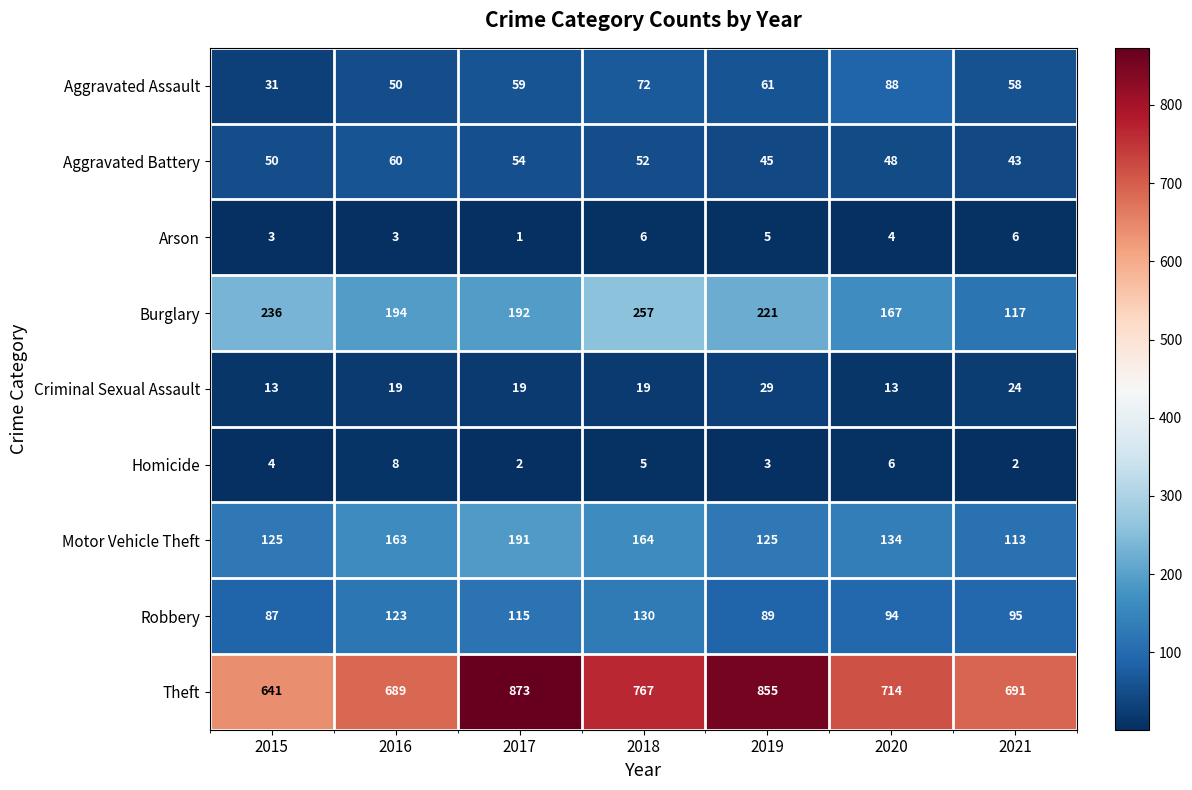

What is the difference between the maximum and minimum values in the Aggravated Battery series?

17